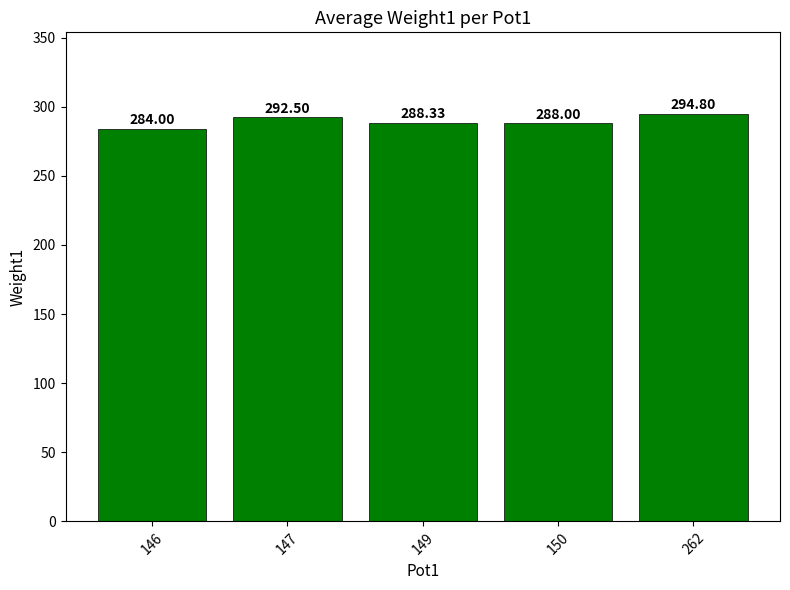

Reading right to left, transcribe all the data shown in this chart.

262=294.8	150=288.0	149=288.3	147=292.5	146=284.0